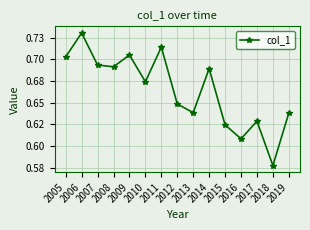

Reading left to right, what are all the values shown in this chart?

0.7	0.7	0.7	0.7	0.7	0.7	0.7	0.6	0.6	0.7	0.6	0.6	0.6	0.6	0.6